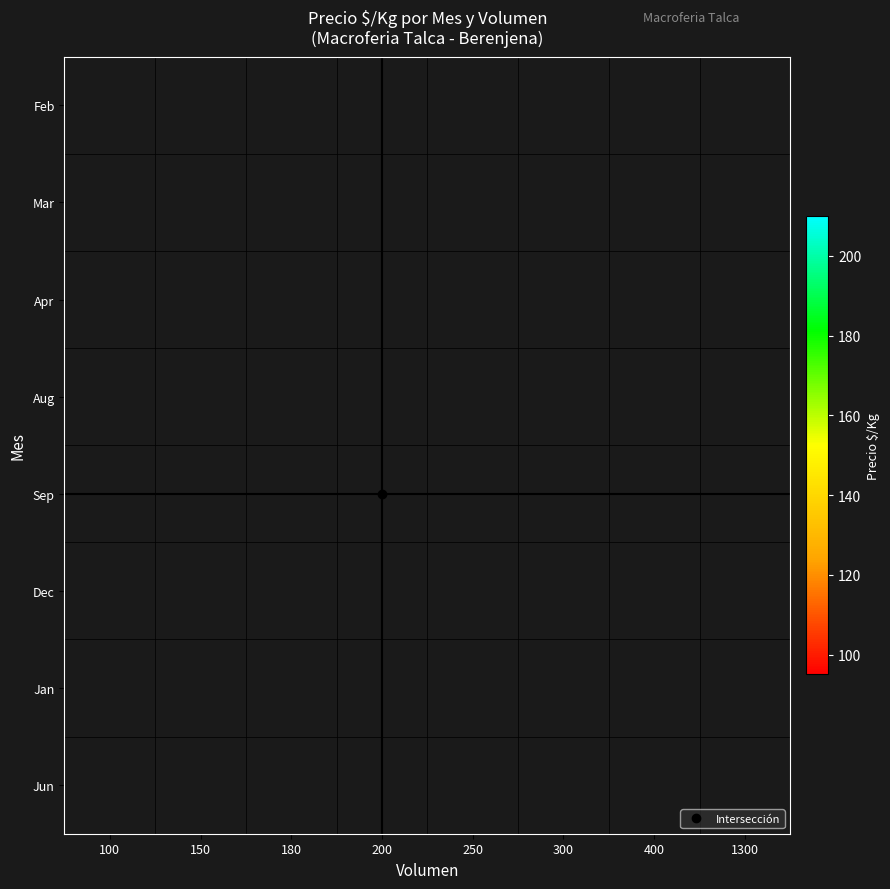

Count the number of data series in this chart.

8